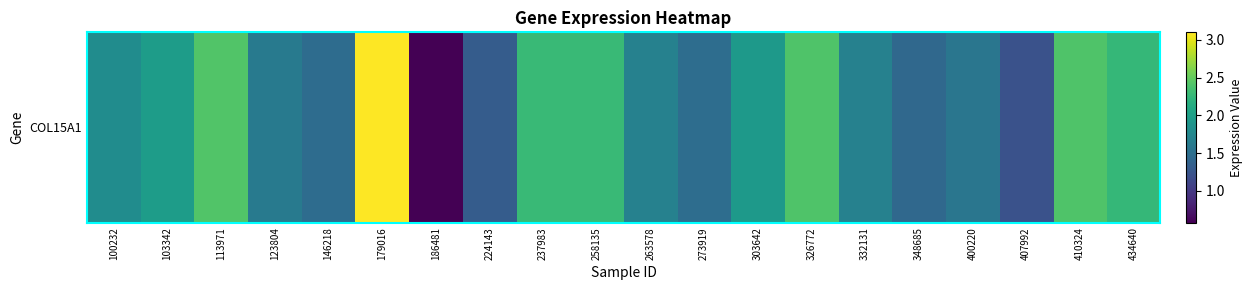

Reading left to right, list all the values displayed in this chart.

1.8	2.0	2.4	1.6	1.5	3.1	0.6	1.3	2.3	2.3	1.7	1.5	1.9	2.4	1.7	1.4	1.6	1.2	2.4	2.3